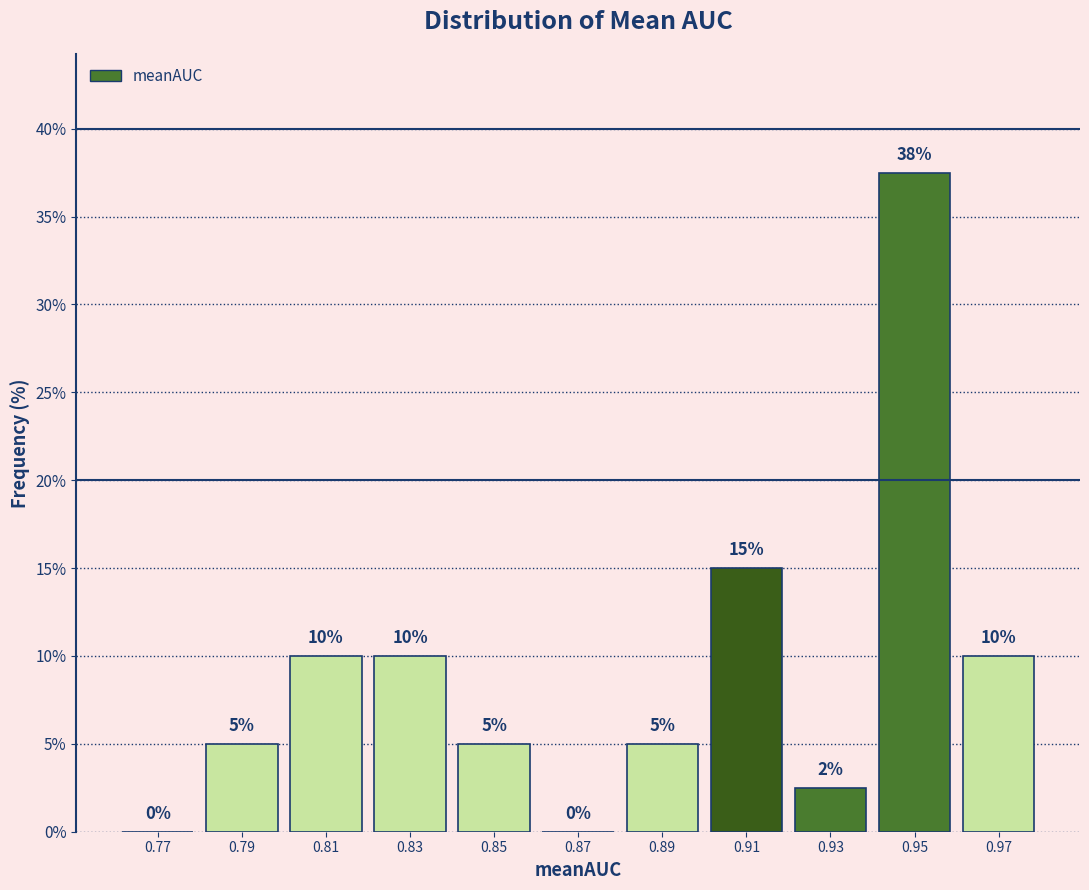

Which range on the x-axis has the tallest bar?

0.94 to 0.96